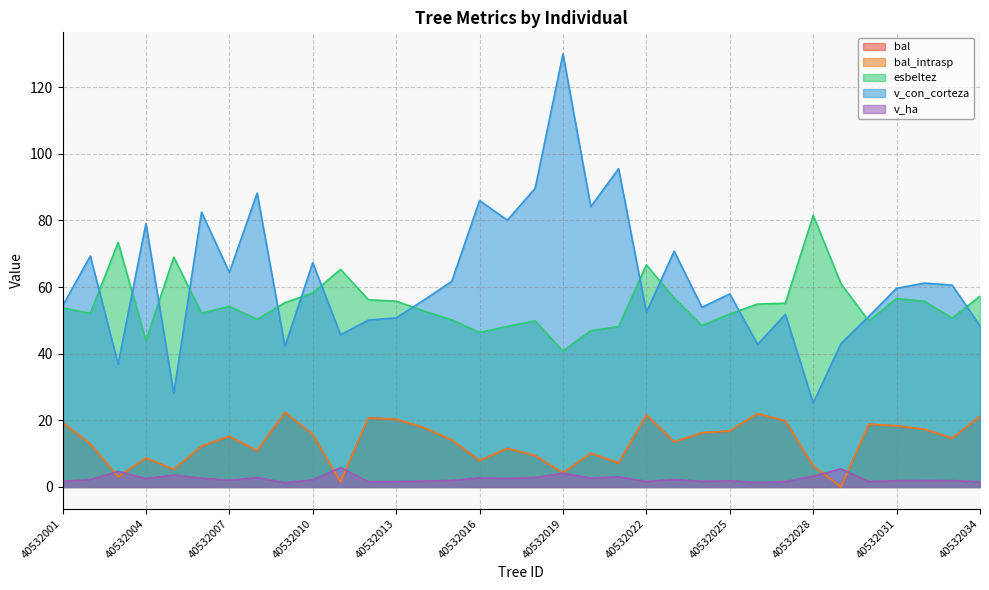

List the series in order of their peak value, highest first.

v_con_corteza, esbeltez, bal, bal_intrasp, v_ha